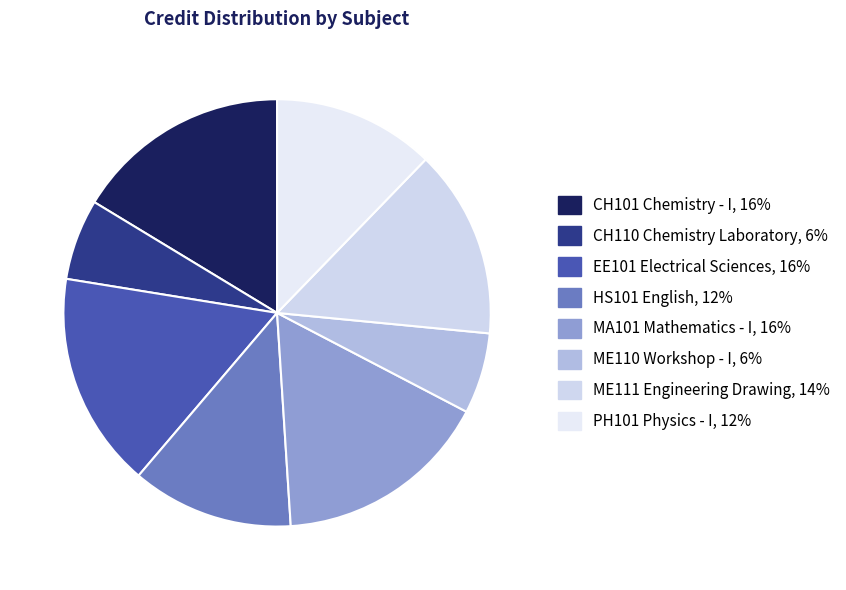

The ME111 Engineering Drawing slice represents 3% of the pie. True or false?

False